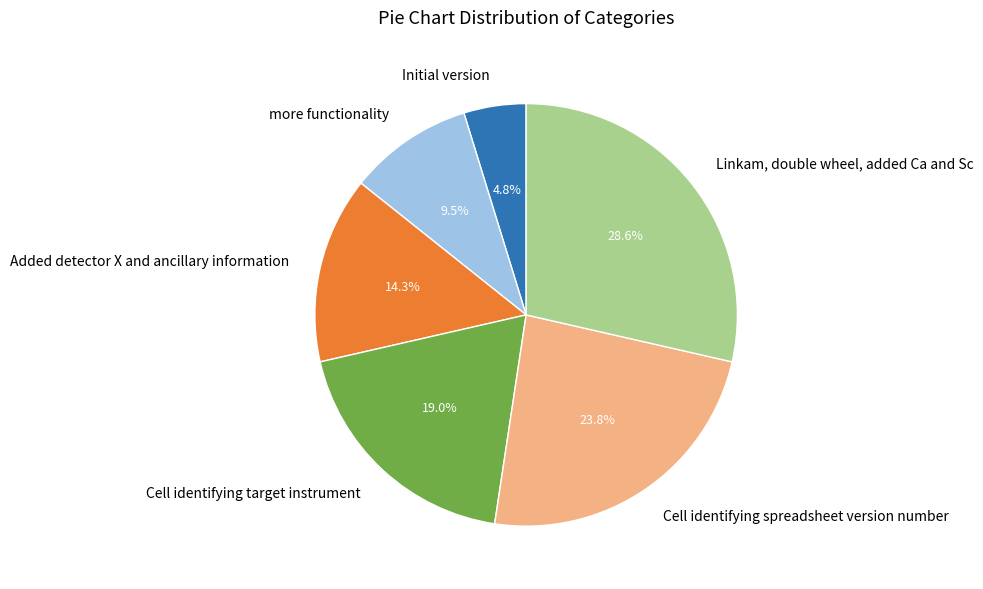

True or false: Cell identifying spreadsheet version number accounts for 33% of the total.

False